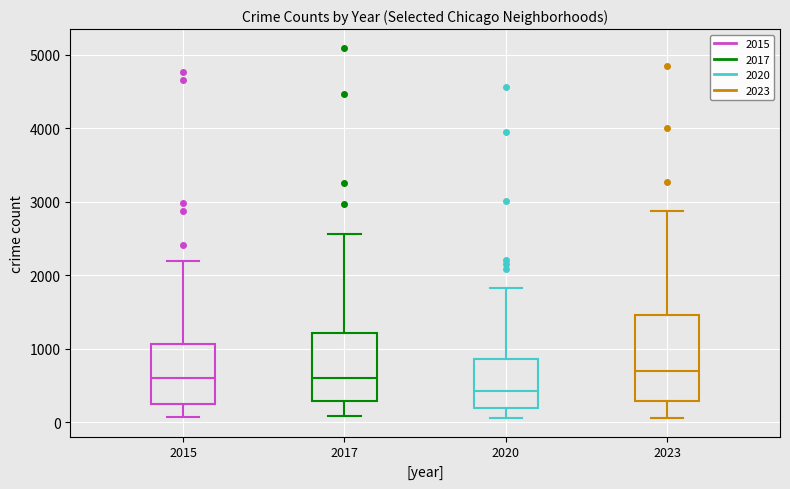

Reading left to right, transcribe this box plot: for each box, give where its median line is, the range the box spans, and where its two whiskers end, as read against the y-axis. The values are not printed on the chart, so give them approximately, as read against the axis.

2015: median 600, box 300 to 1100, whiskers 100 to 2200
2017: median 600, box 300 to 1200, whiskers 100 to 2600
2020: median 400, box 200 to 900, whiskers 100 to 1800
2023: median 700, box 300 to 1500, whiskers 100 to 2900